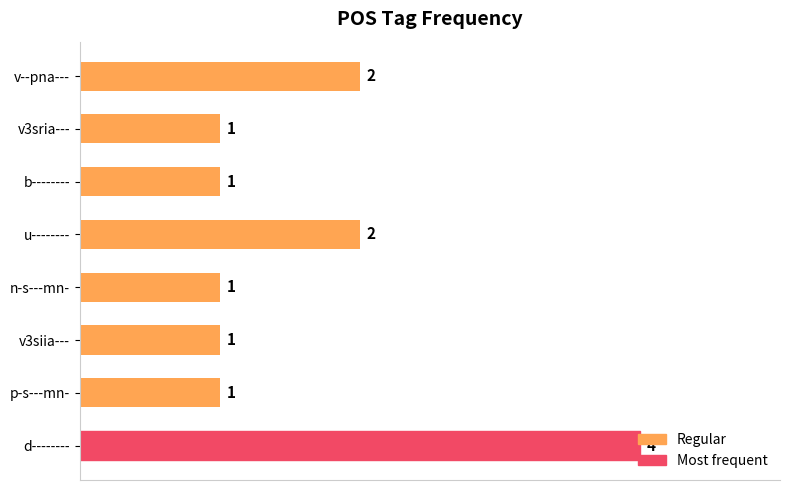

At which category does the chart reach its peak across all series?

d--------